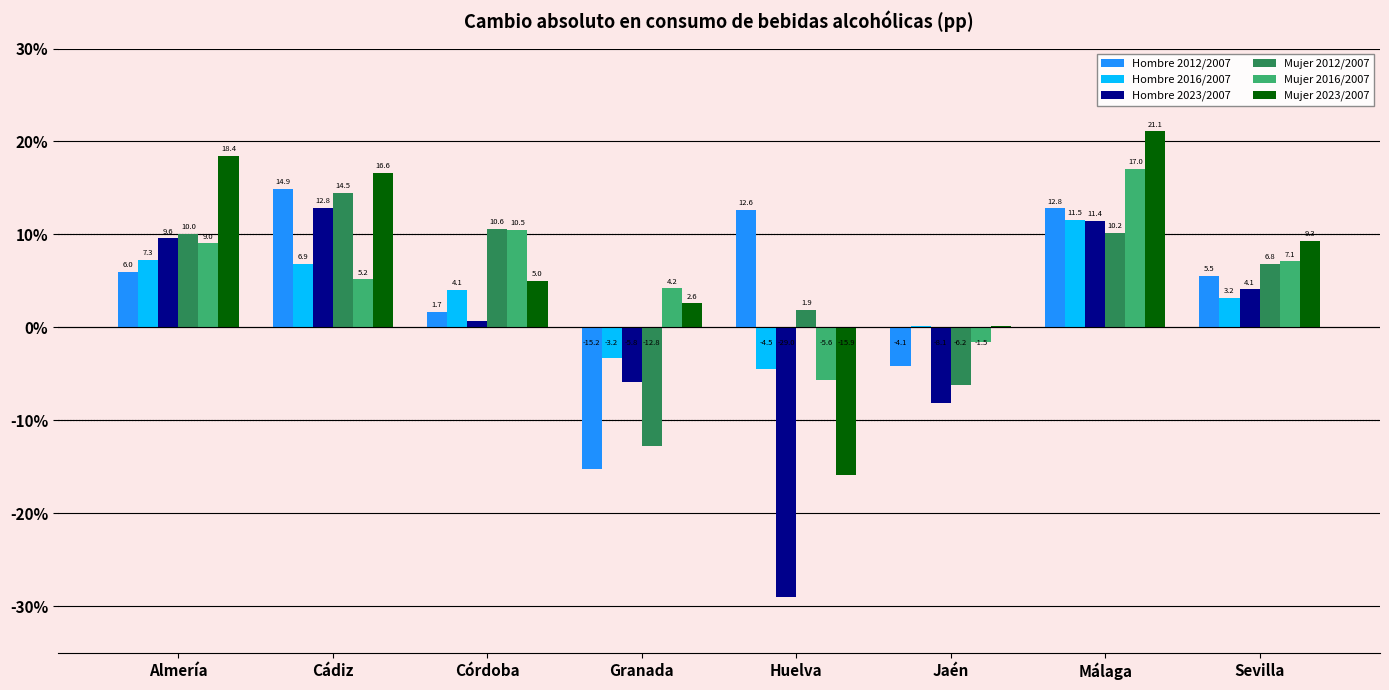

Is the value of Hombre 2023/2007 at Jaén greater than the value of Hombre 2016/2007 at Jaén?

No